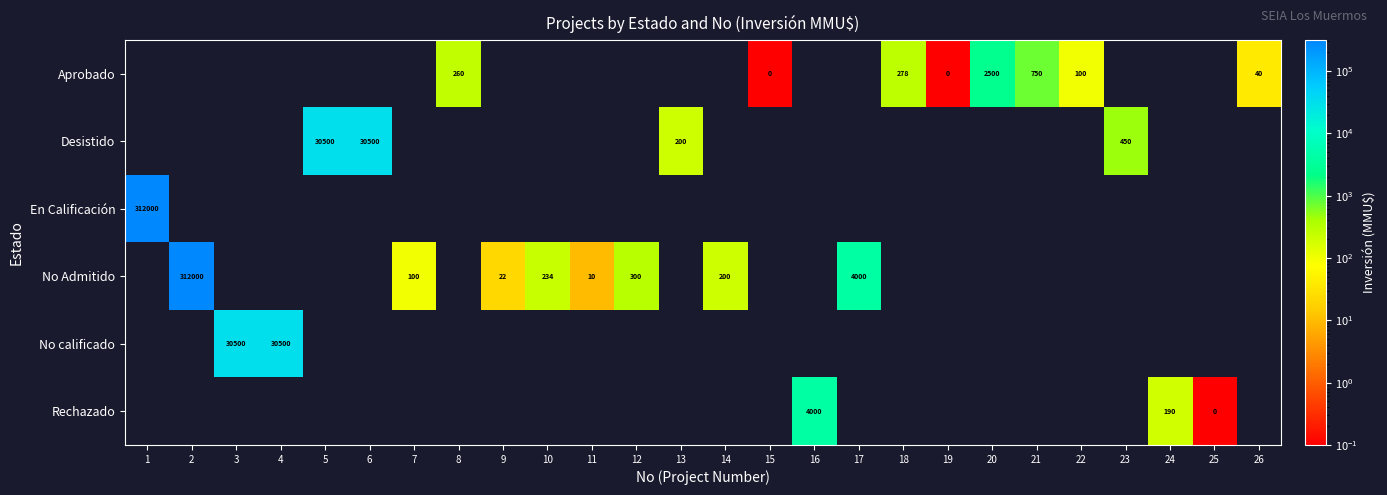

Is it true that No Admitido equals 234 at 10?

True